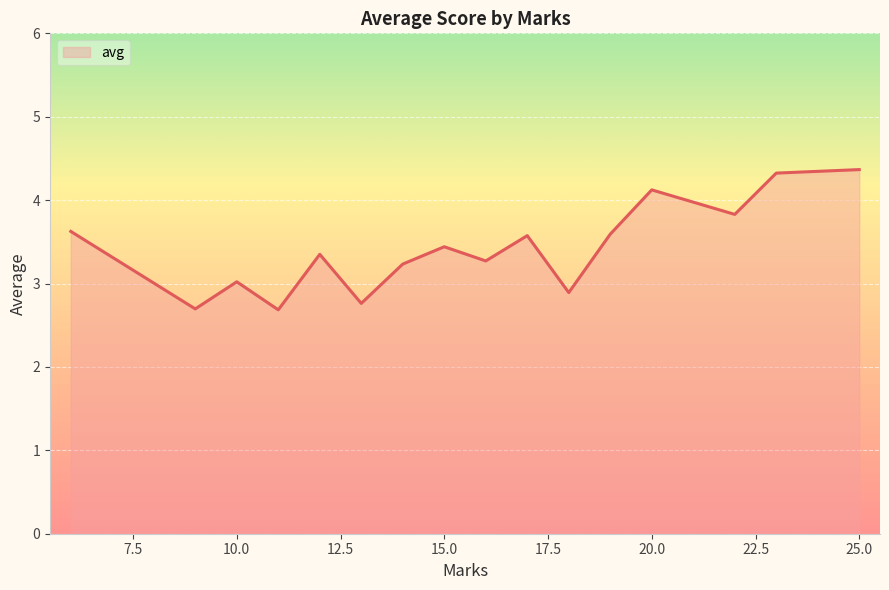

What is the smallest value displayed?

2.7